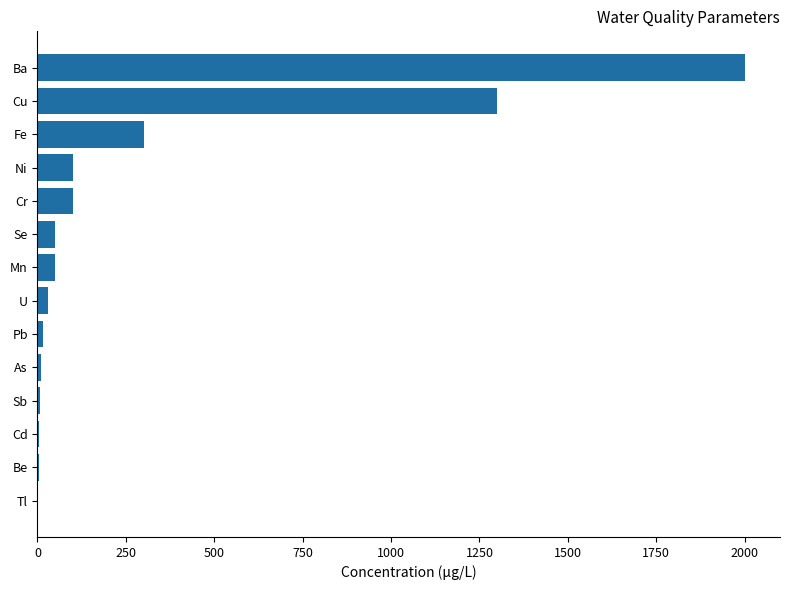

The chart shows a value of 50 at Se. True or false?

True